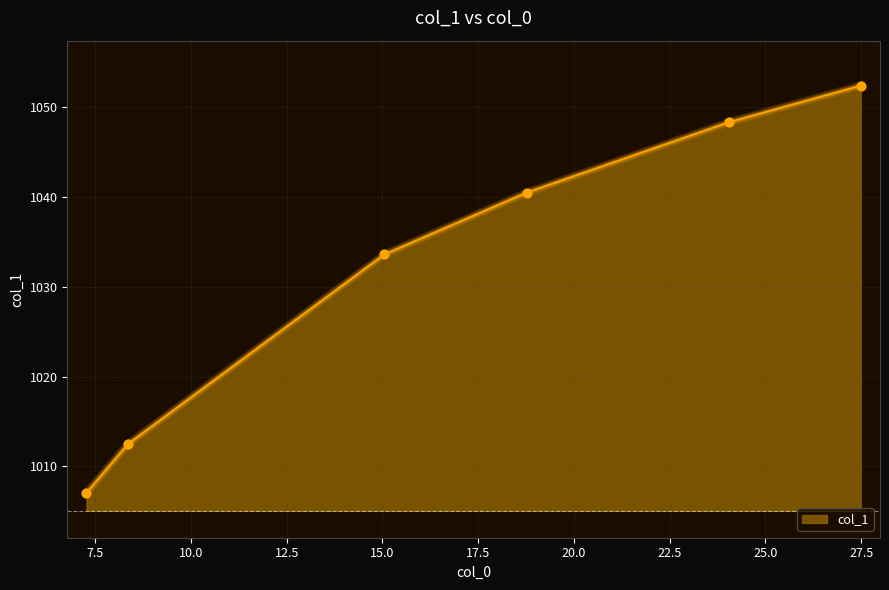

What is the change in value from 15.0476739000822 to 8.35483125221742?

-21.1